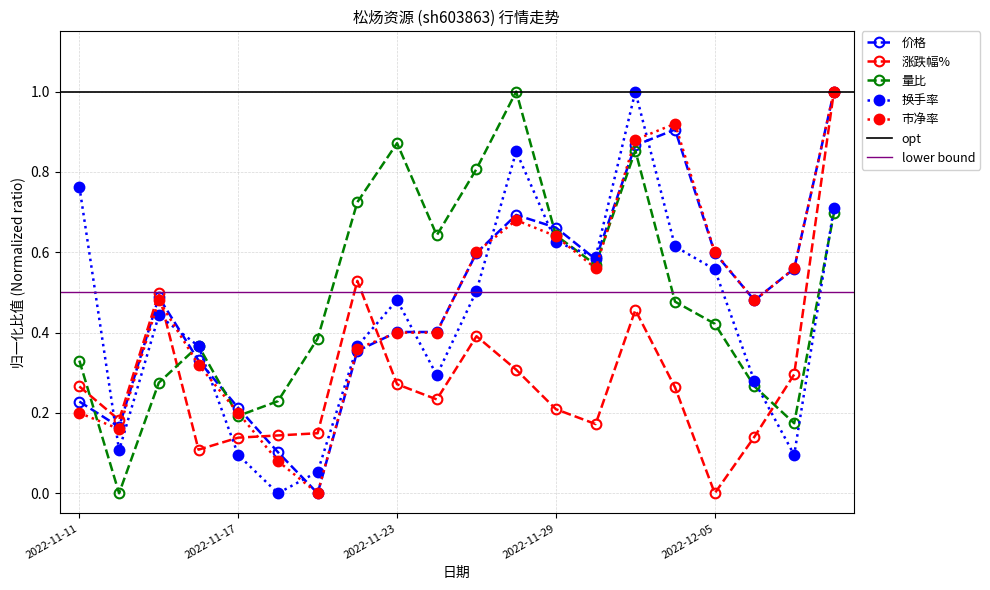

True or false: 价格 has more than 0 interior local peaks.

True